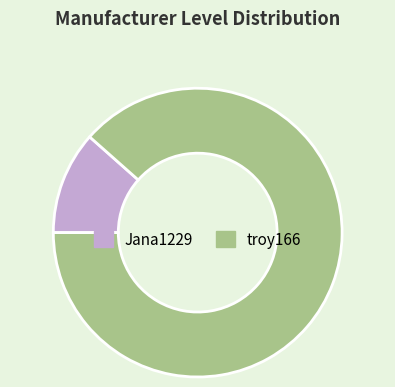

Which slice is the smallest?

Jana1229